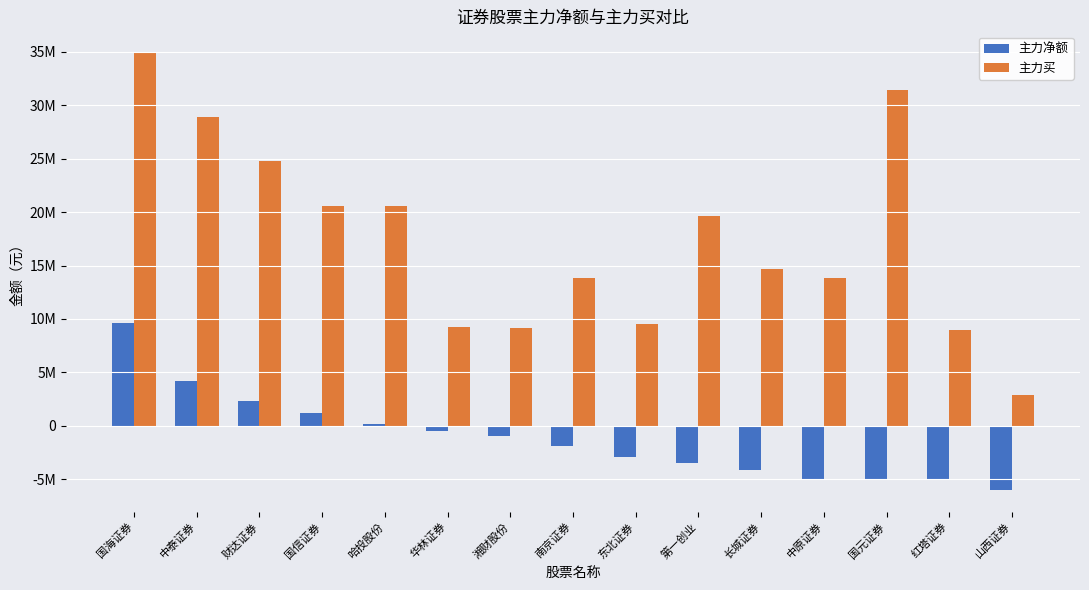

What is the label of the 6th bar from the left?

华林证券